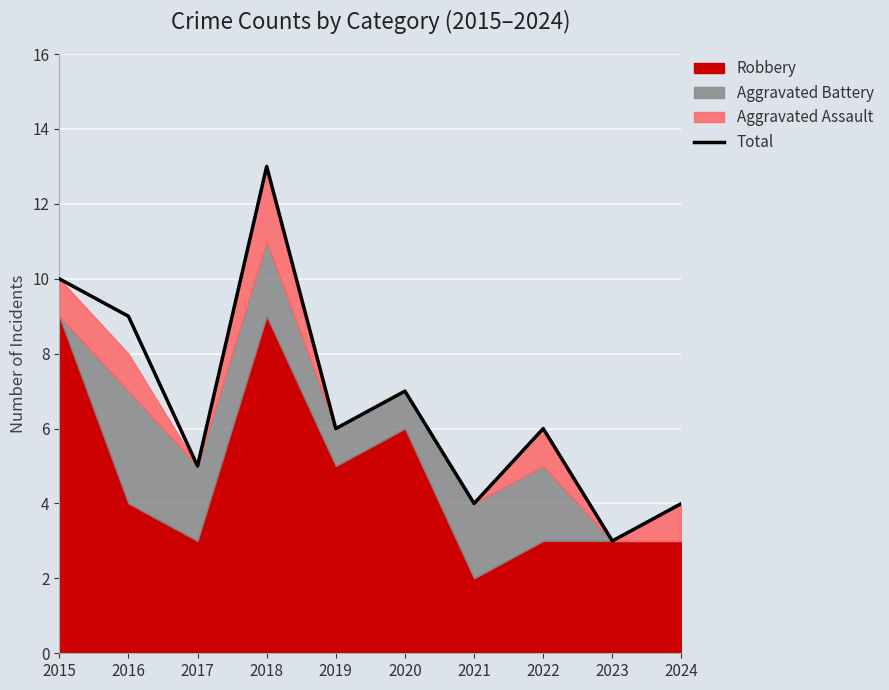

Reading left to right, what are all the values shown in this chart?

2015=10	2016=9	2017=5	2018=13	2019=6	2020=7	2021=4	2022=6	2023=3	2024=4